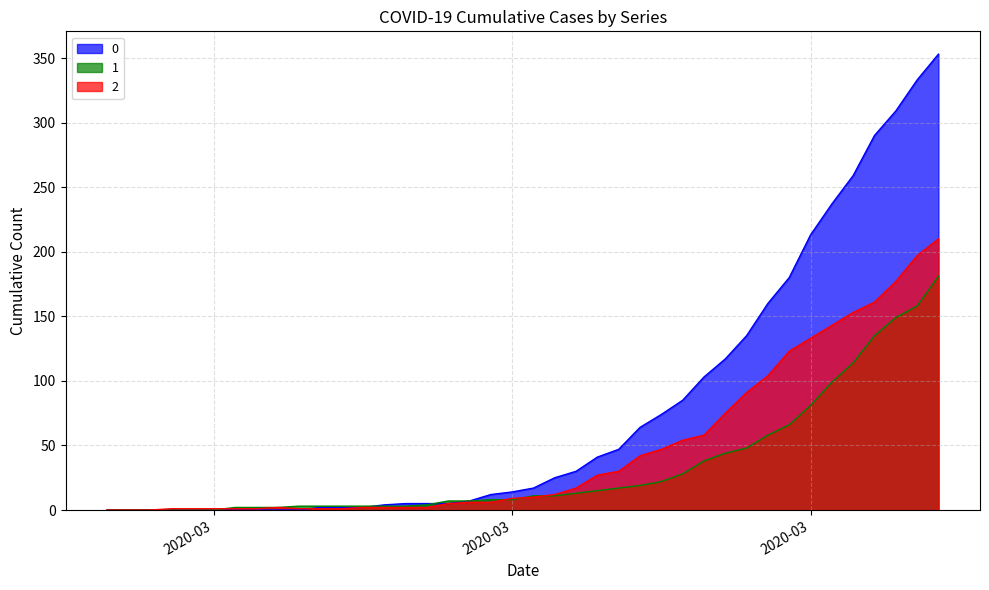

True or false: 1 has more than 1 interior local peaks.

False